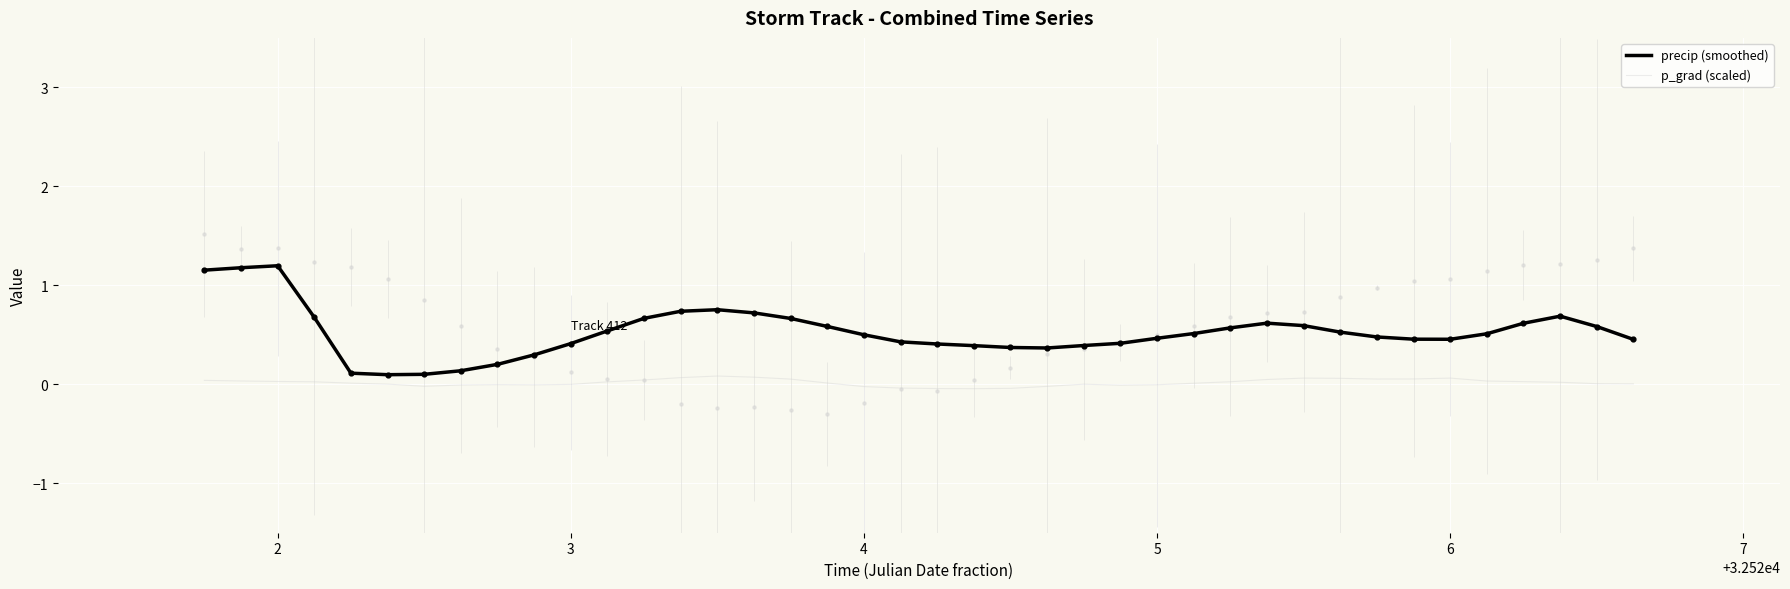

The value of p_grad (scaled) at 5 is -0.0. True or false?

True